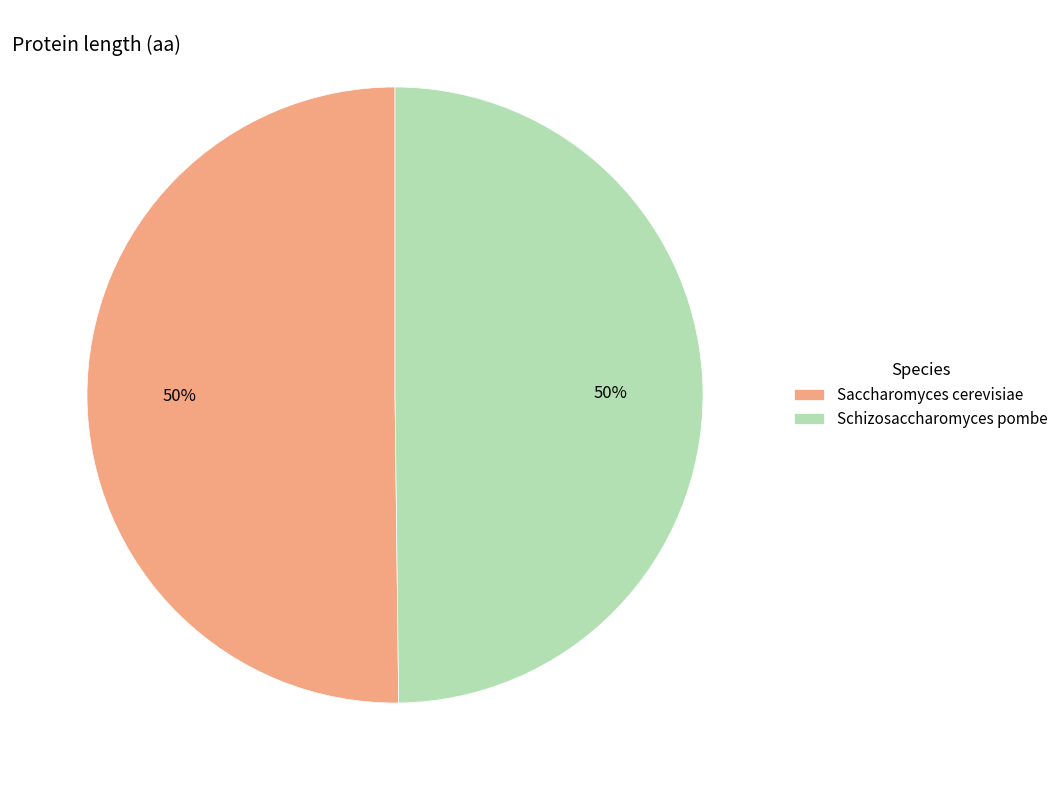

To the nearest percent, what is the combined percentage of Saccharomyces cerevisiae and Schizosaccharomyces pombe?

100%